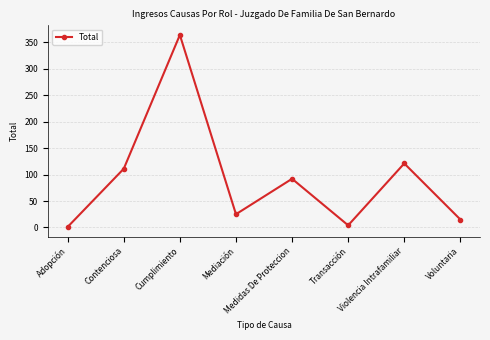

At which label is the value closest to 182?

Violencia Intrafamiliar